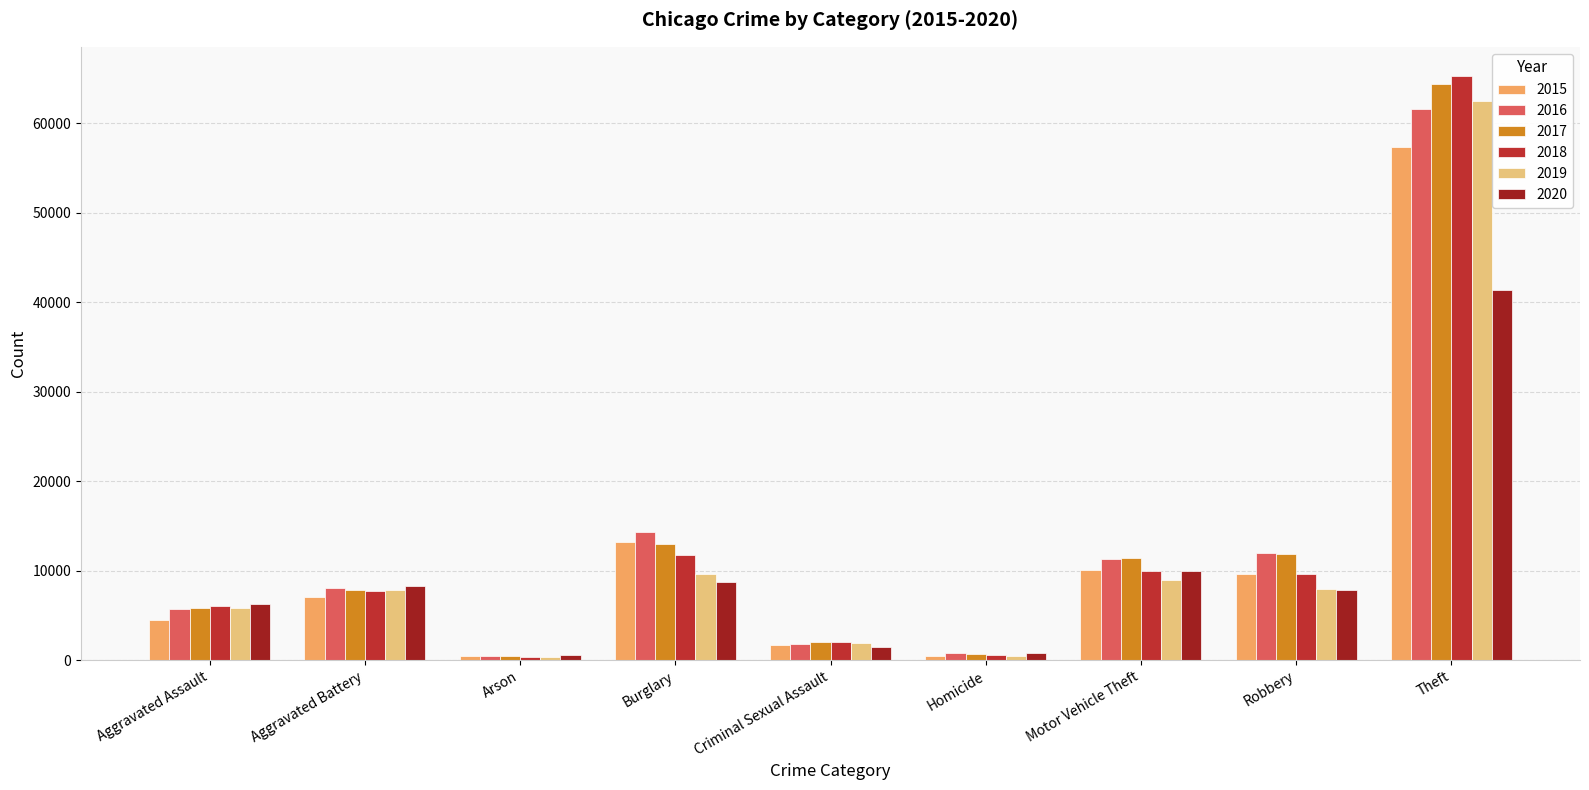

Which series has the widest spread of values?

2018